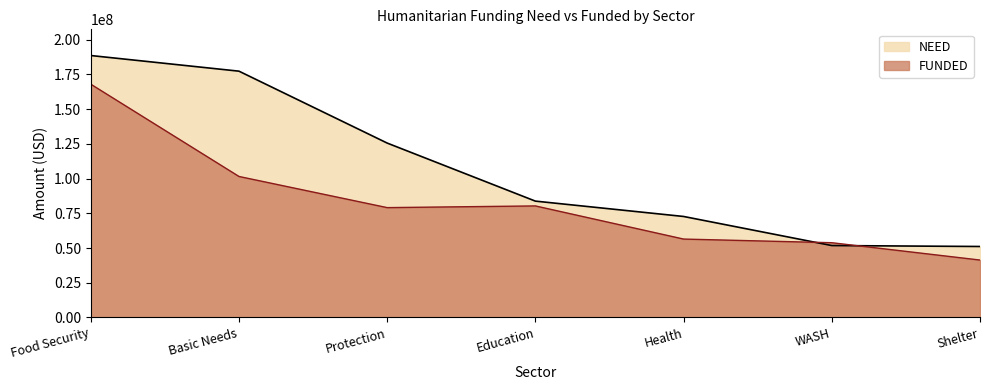

Reading right to left, transcribe all the data shown in this chart.

NEED: 51089809	51768332	72710658	83770387	125575937	177362744	188632834
FUNDED: 41330980	53815536	56440279	80307977	79086323	101526992	167996720